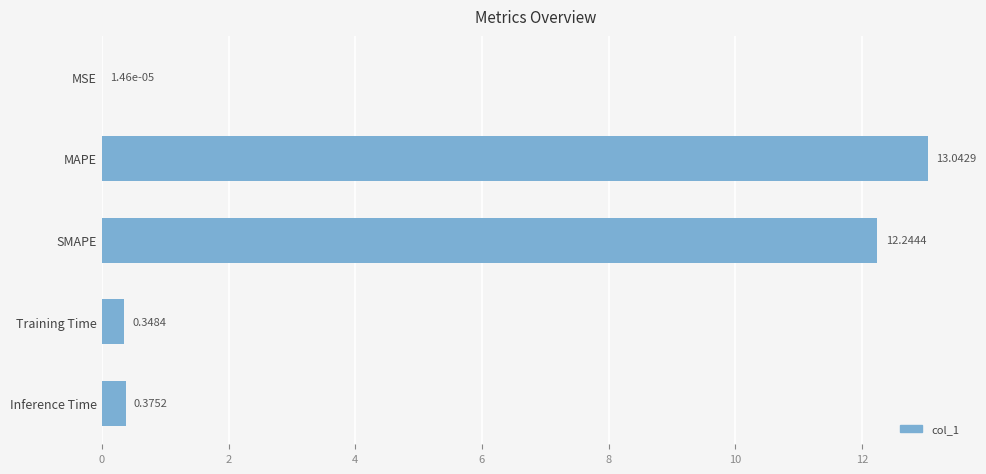

What is the change in value from MSE to Inference Time?

+0.4